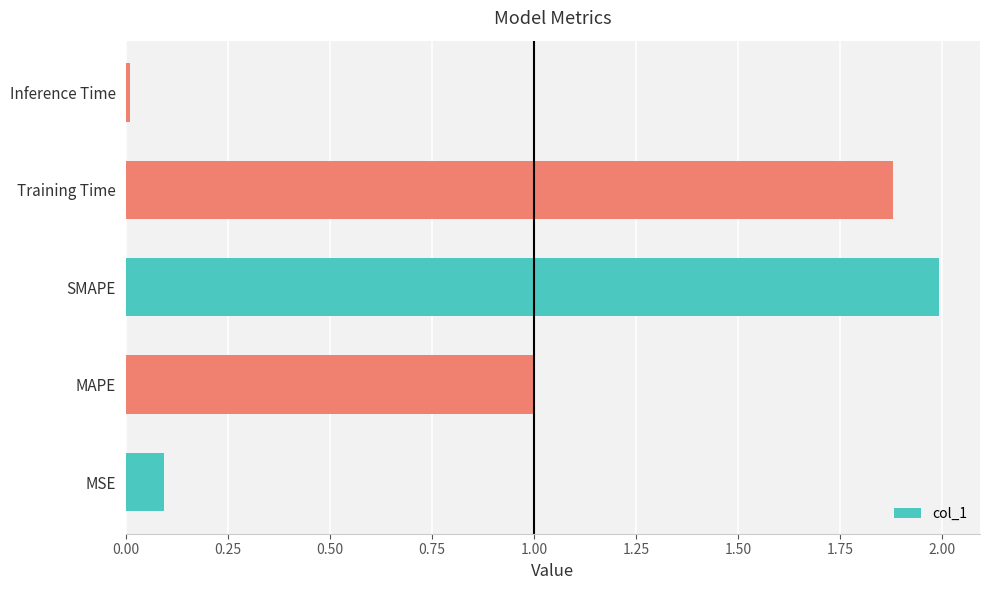

Approximately how many times larger is the value at SMAPE compared to Training Time?

1.1